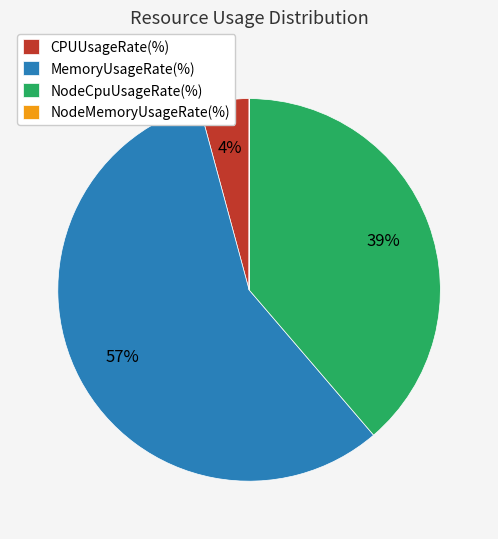

Is it true that MemoryUsageRate(%) is 37% of the pie?

False